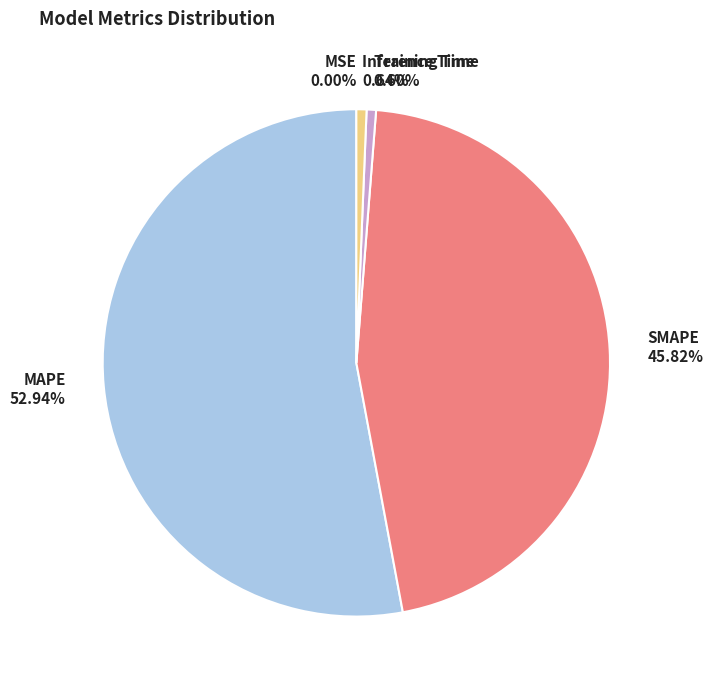

Is Training Time the majority of the pie?

No